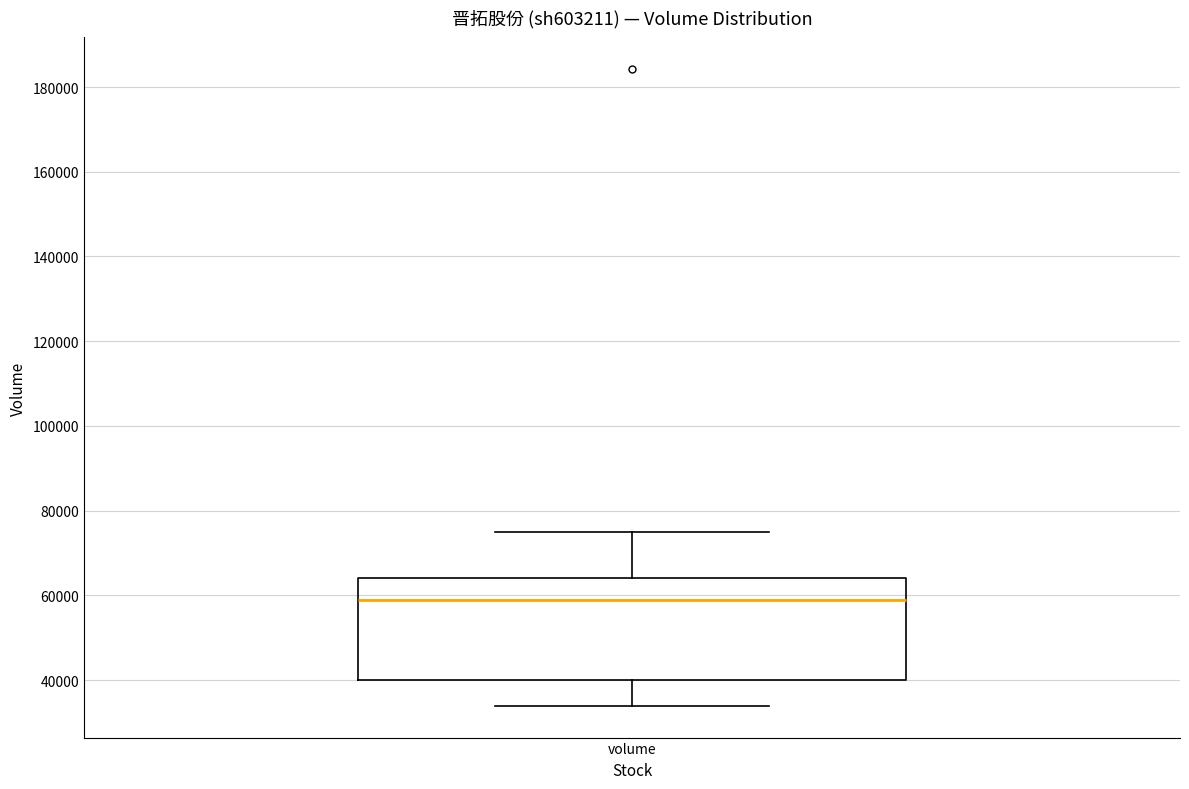

Where is the lower edge of the box for volume on the y-axis? The values are not printed on the chart, so give them approximately, as read against the axis.

40000